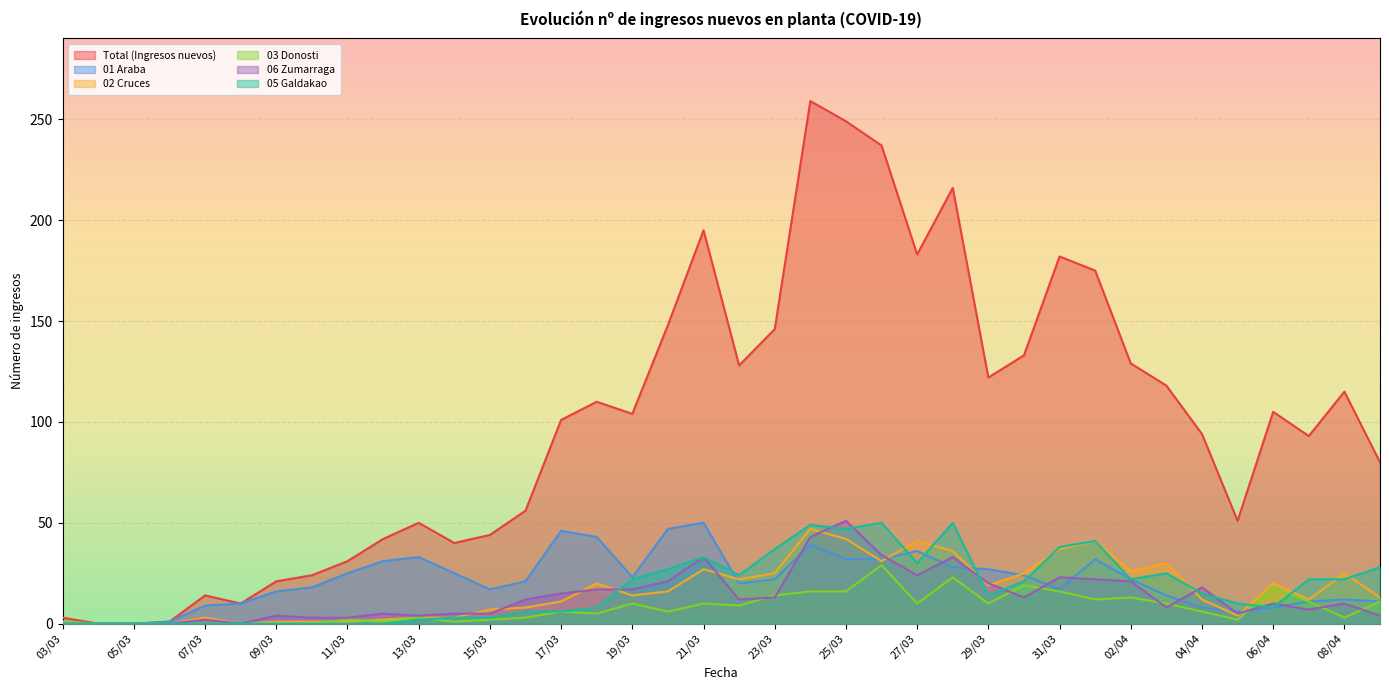

At how many categories does at least one series exceed 13?

33